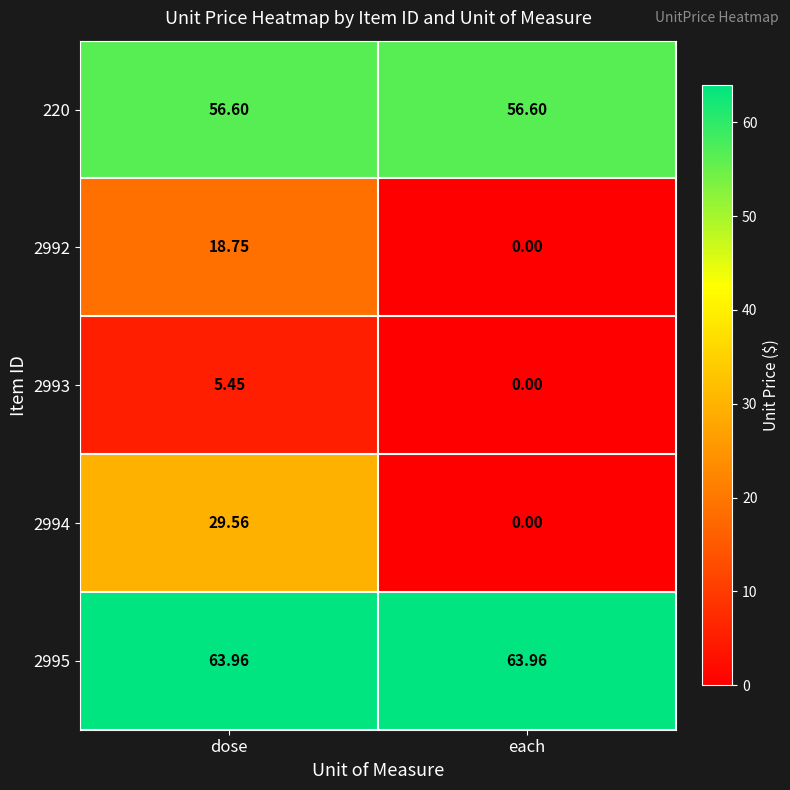

Is the value of 220 at dose greater than the value of 2995 at each?

No